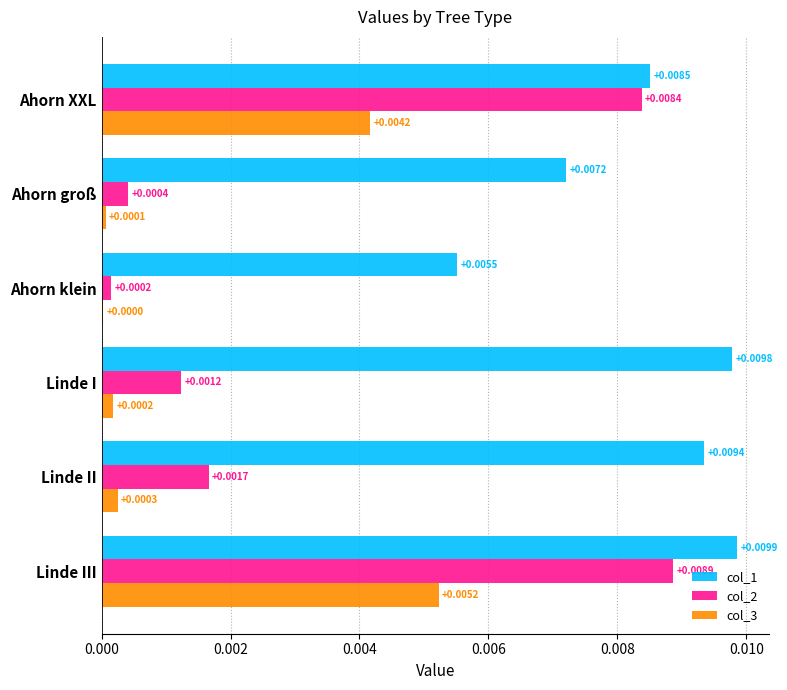

At which category is the sum across all series the highest?

Linde III